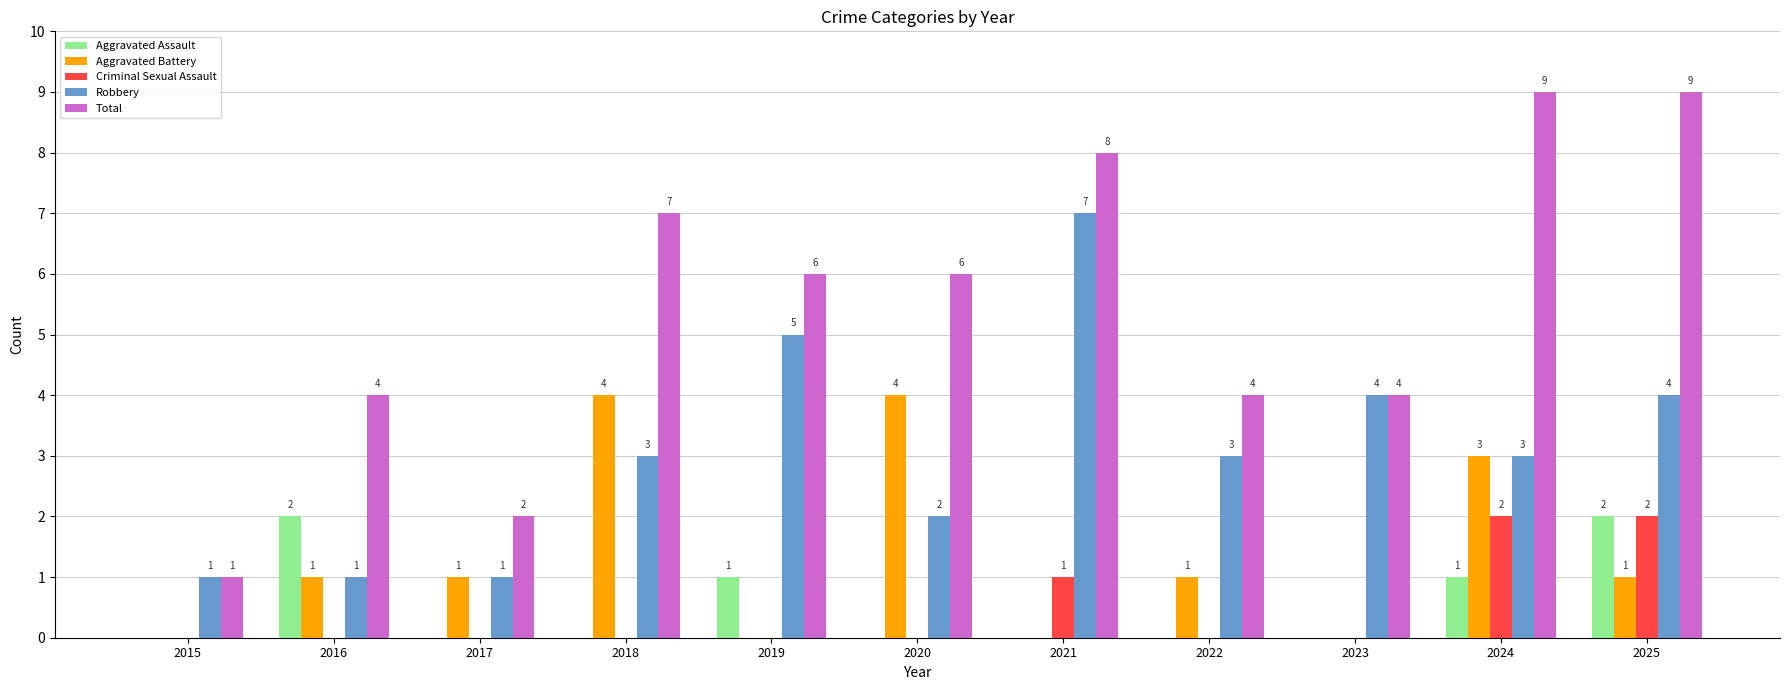

Which series has the largest range (max minus min)?

Total